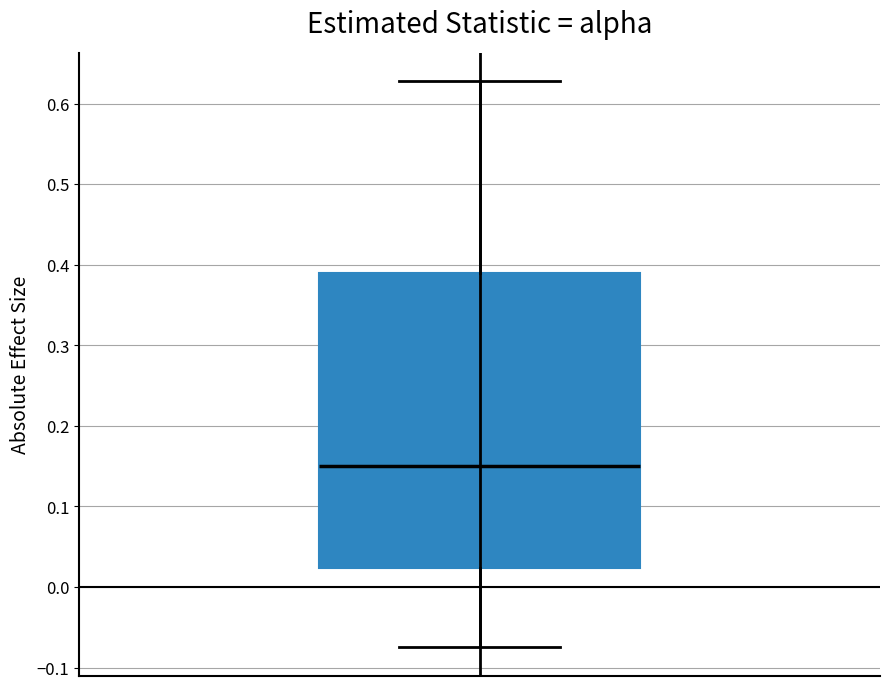

Transcribe this box plot: give where the median line is, the range the box spans, and where the two whiskers end, as read against the y-axis. The values are not printed on the chart, so give them approximately, as read against the axis.

median 0.15, box 0.02 to 0.39, whiskers -0.07 to 0.63